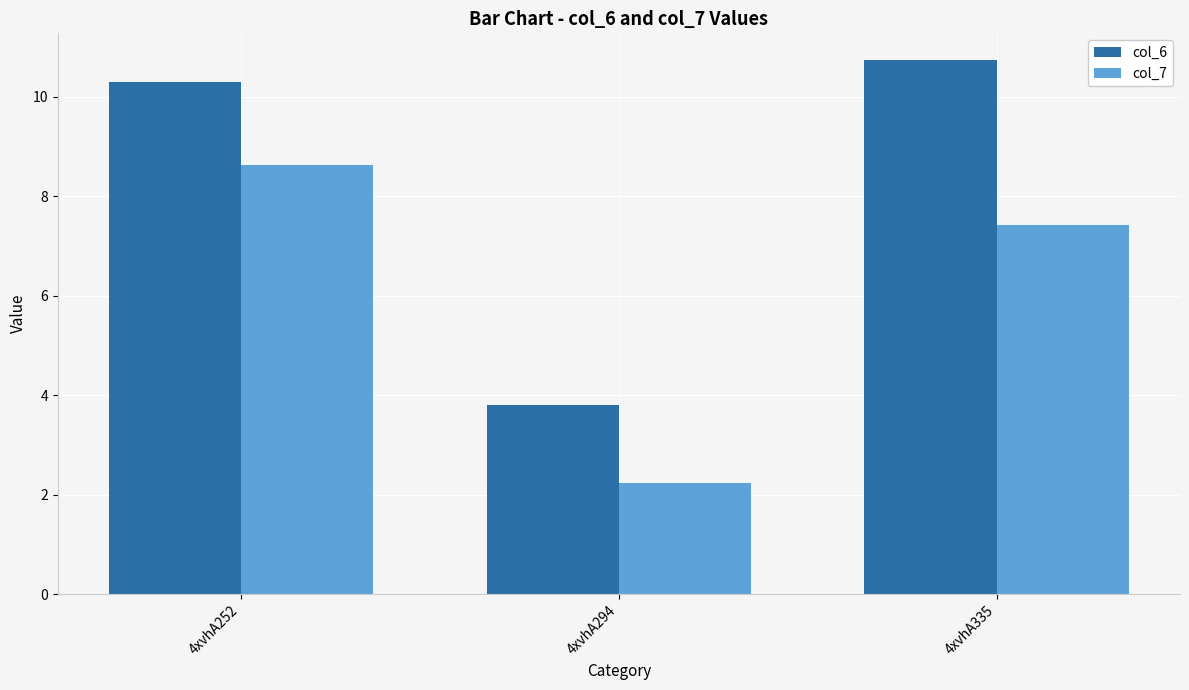

Which series has the largest range (max minus min)?

col_6